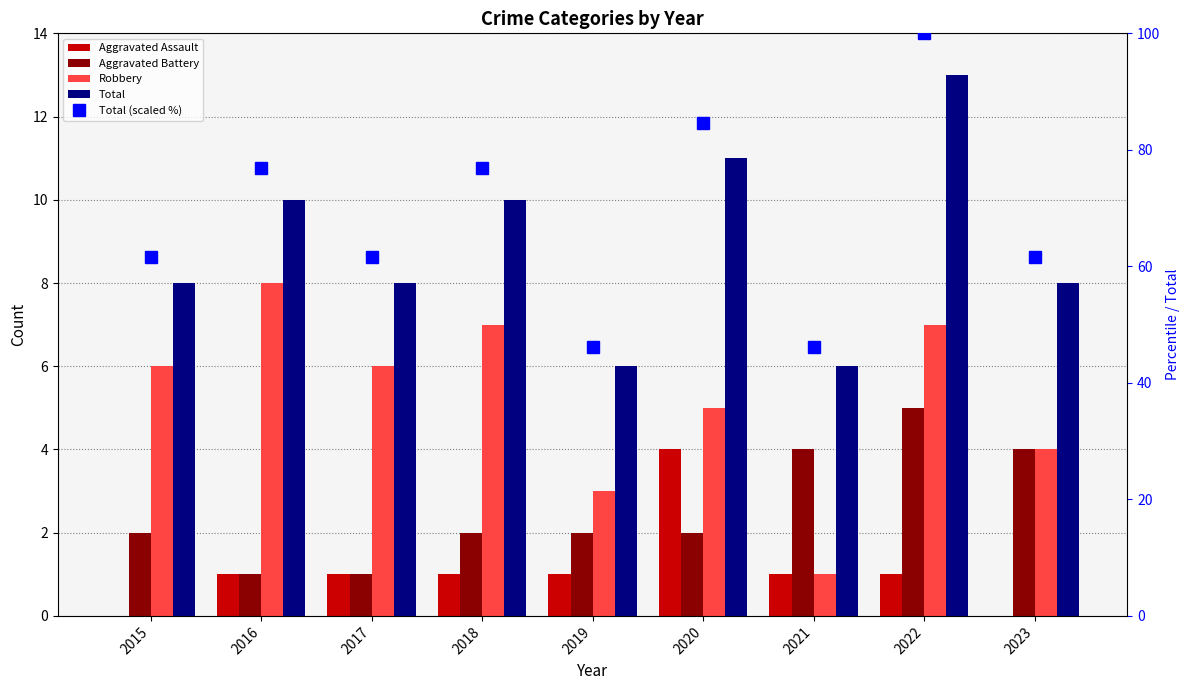

Are the bars horizontal?

No